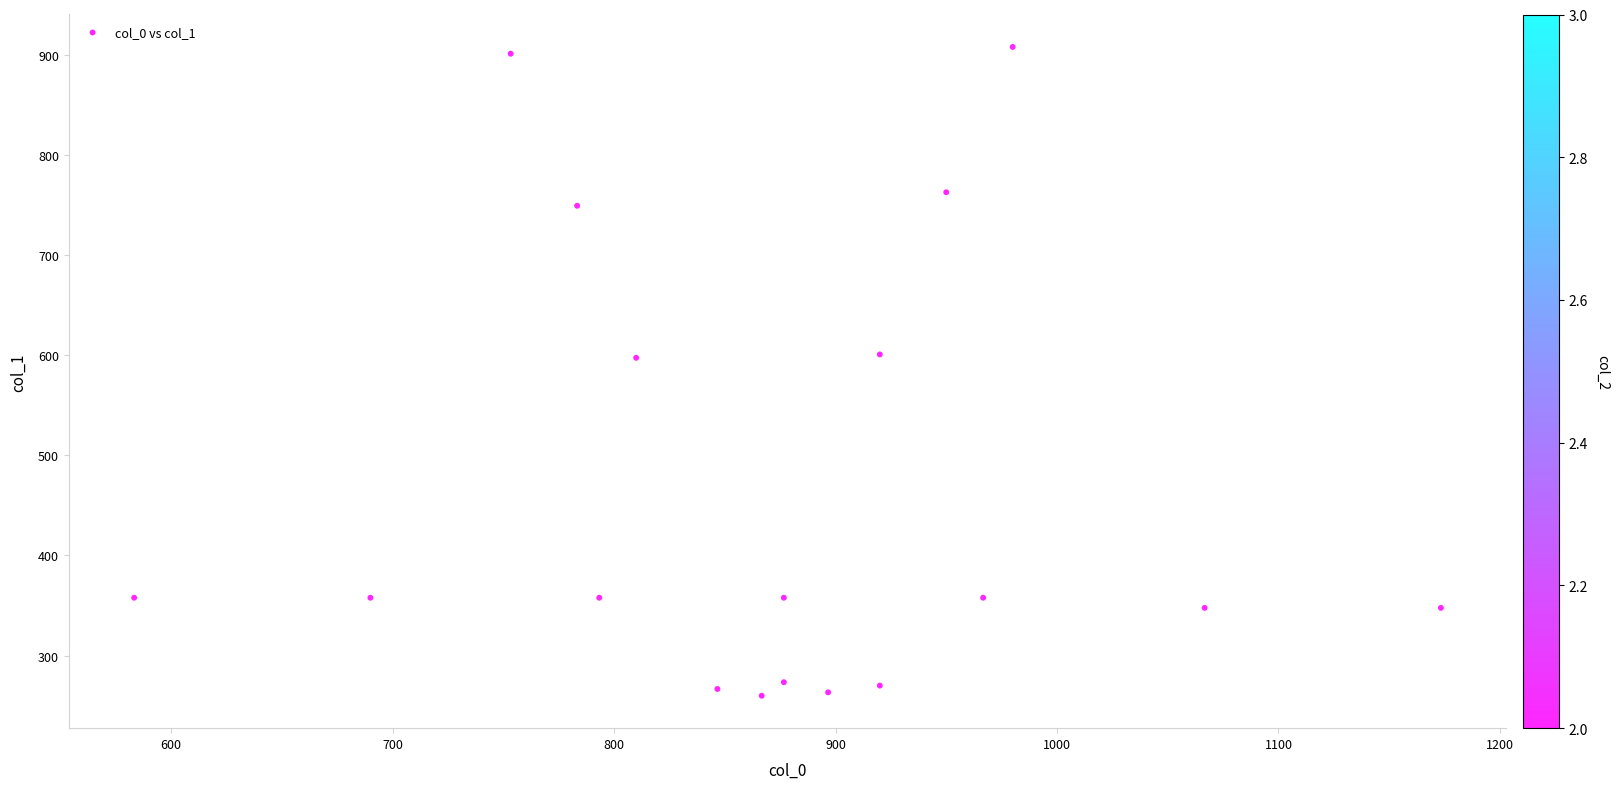

What is the range of X values (max minus min)?

590.0